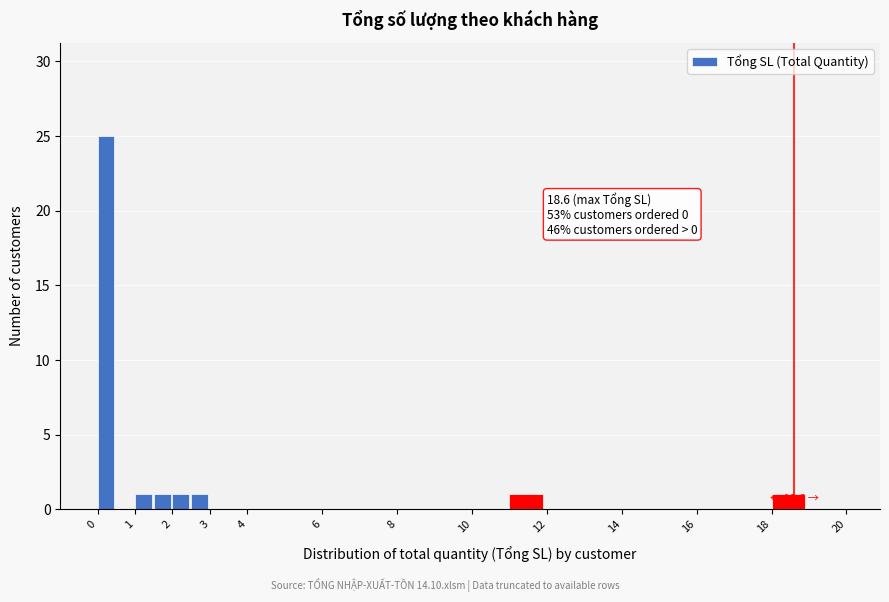

Which range on the x-axis has the tallest bar?

0.0 to 0.5